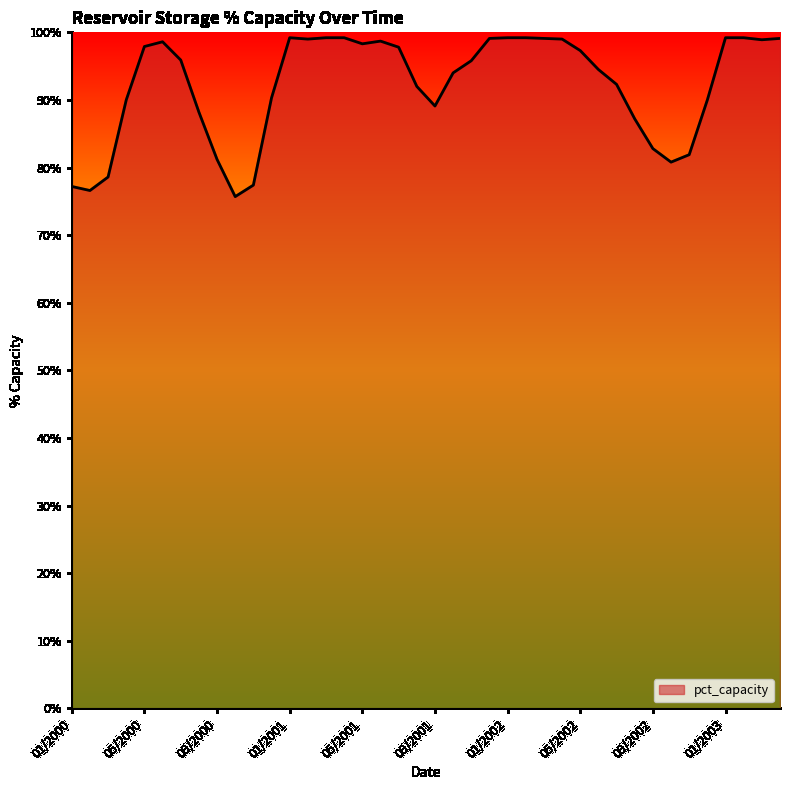

What is the maximum value shown in the chart?

99.2